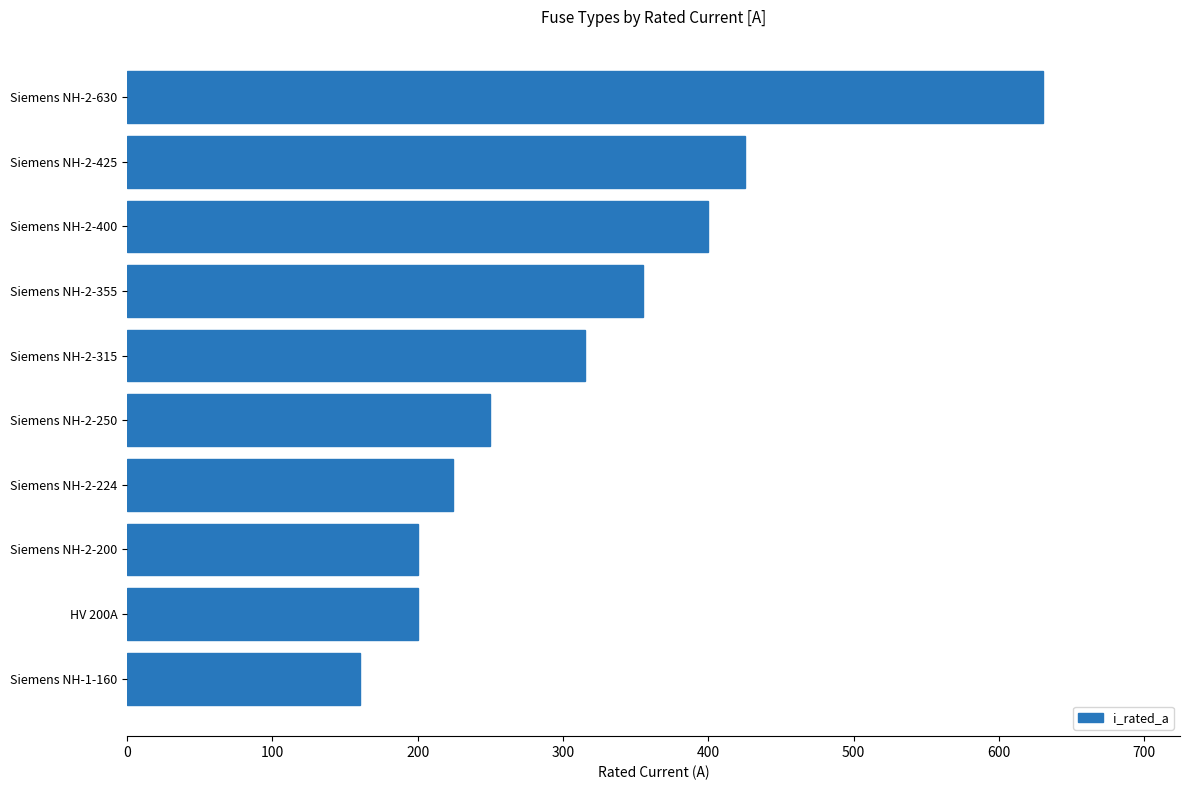

What is the difference between the values at Siemens NH-2-200 and Siemens NH-2-425?

225